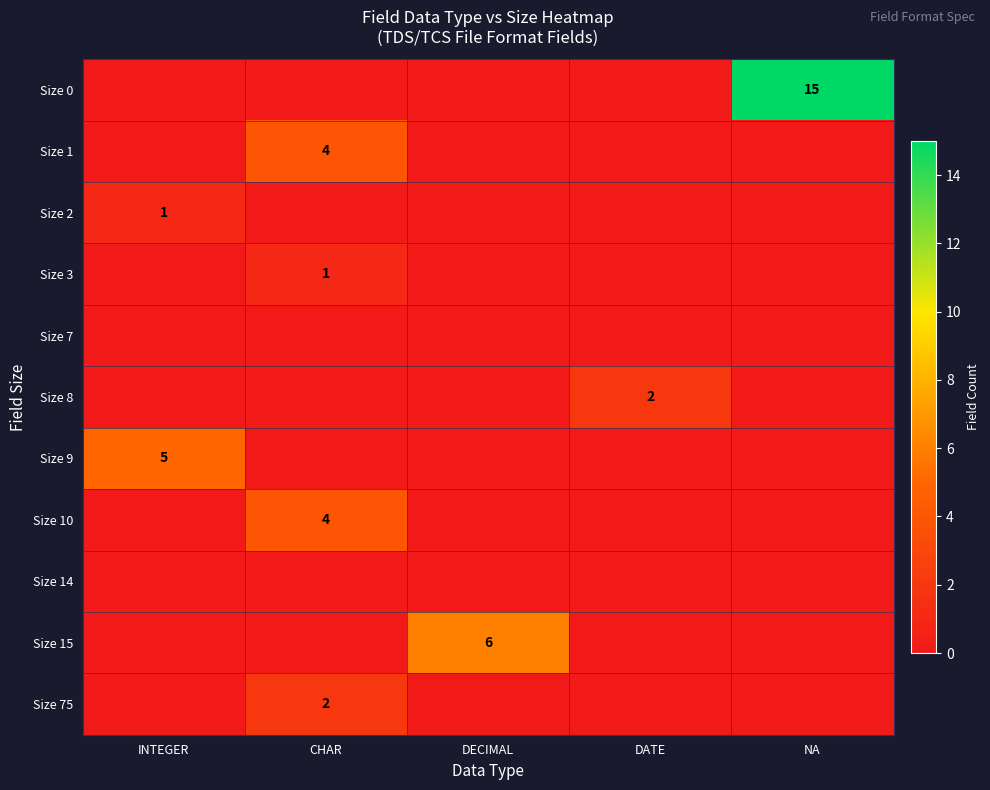

Which series has the largest range (max minus min)?

Size 0